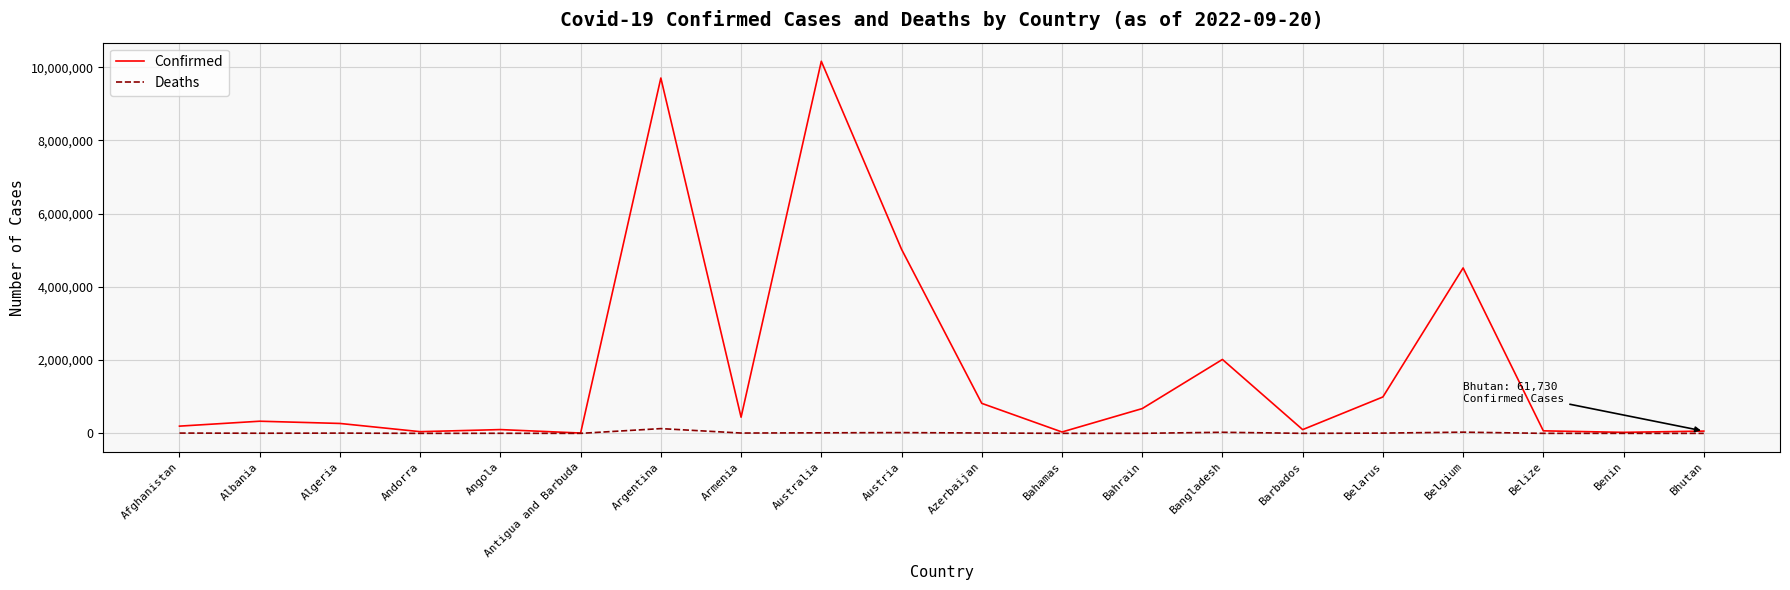

Which series has the largest total across all categories?

Confirmed